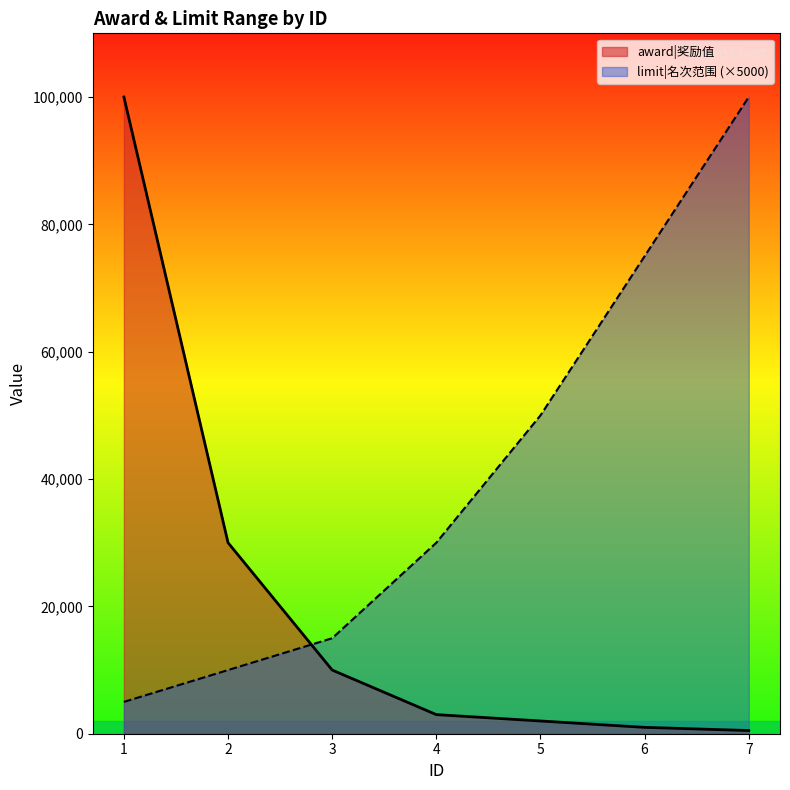

List the labels in order of limit value, largest first.

7, 6, 5, 4, 3, 2, 1